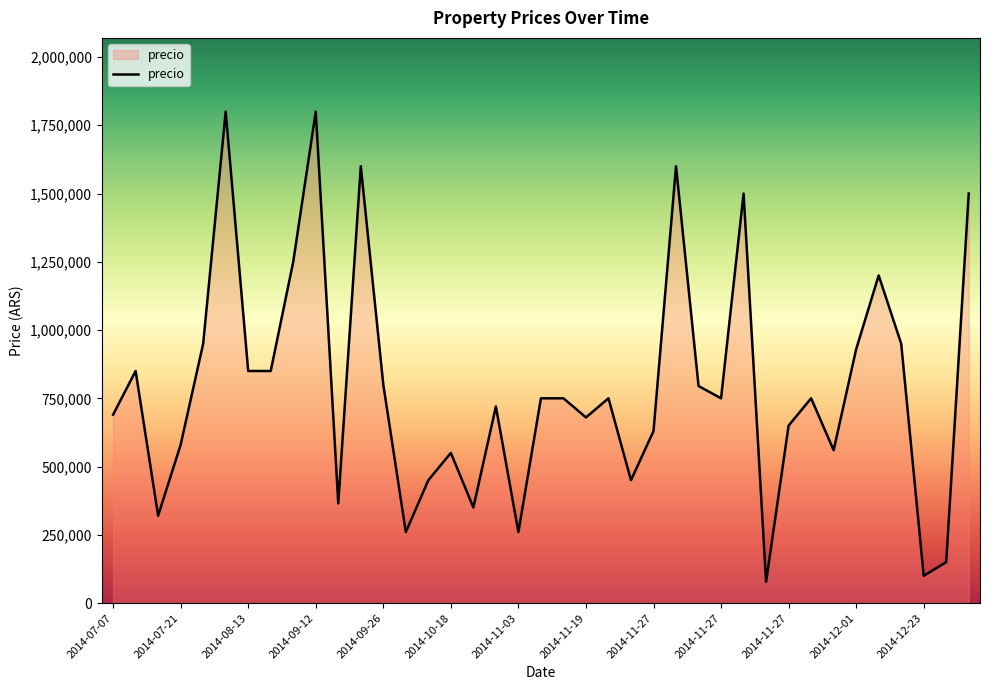

What is the difference between the maximum and minimum values?

1722500